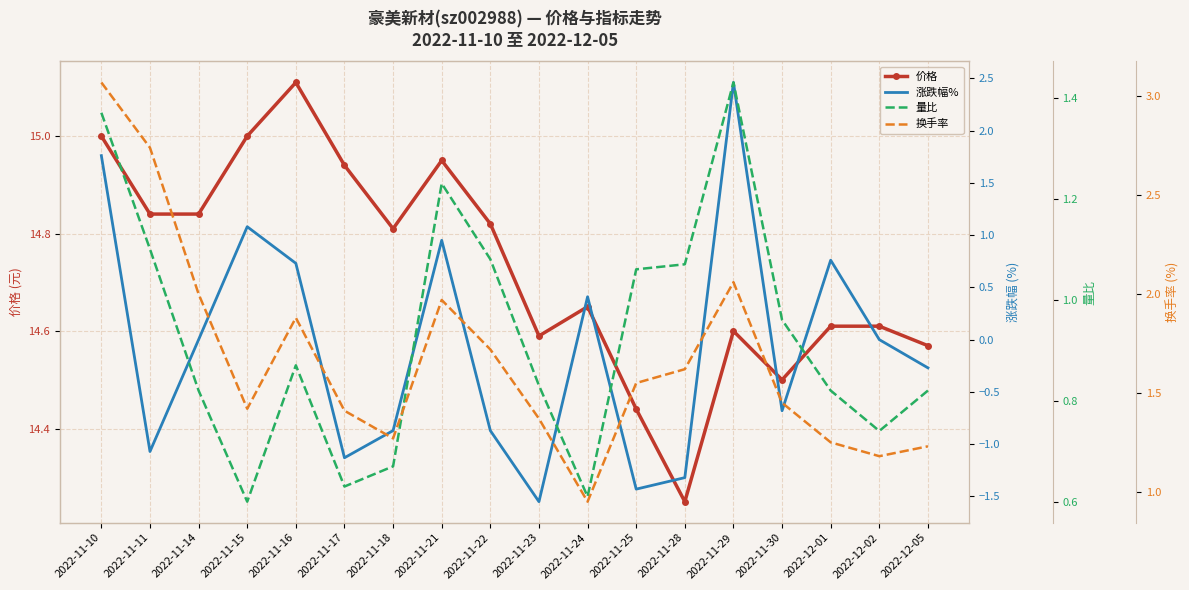

Where does the 涨跌幅% series first go above 0?

2022-11-10